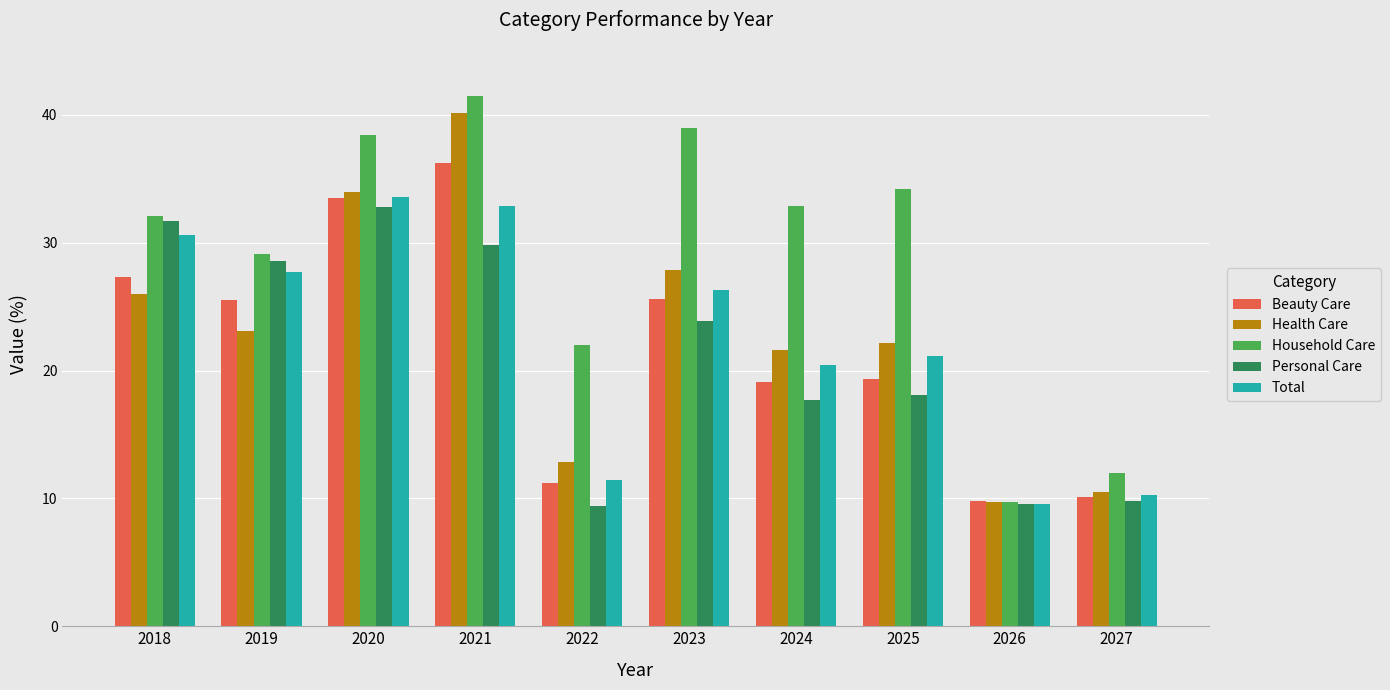

Count the number of categories in the chart.

10